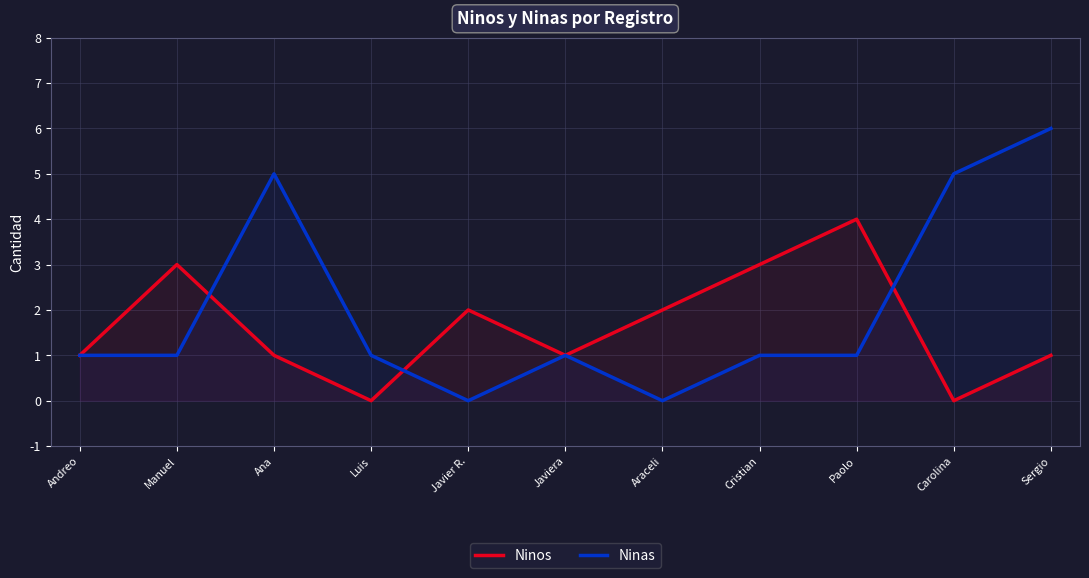

How many lines are shown in the chart?

2